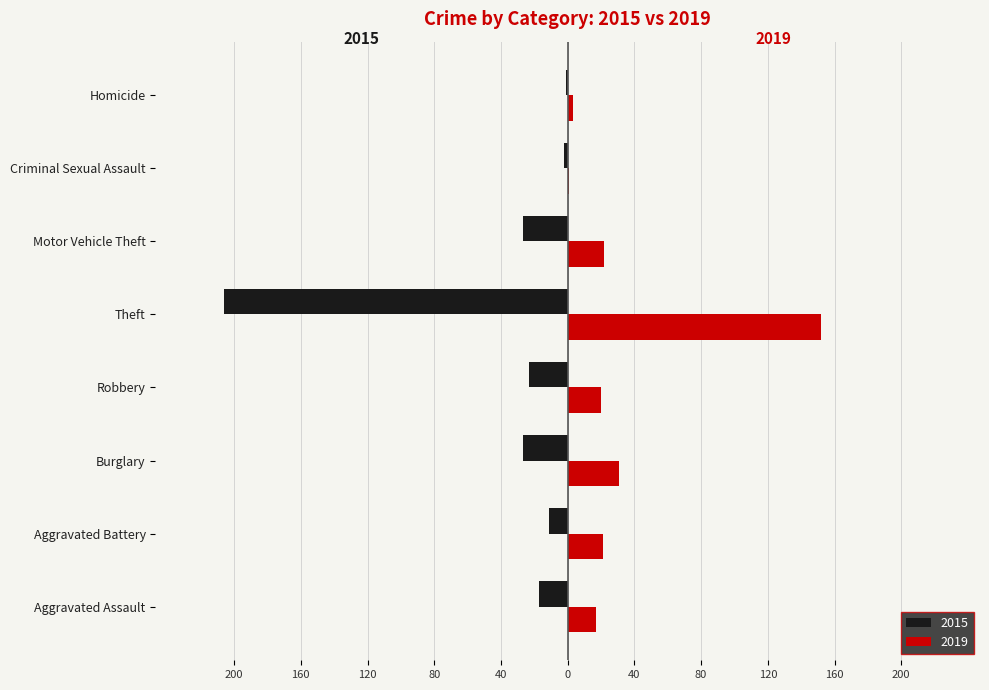

What are all the series names shown in the legend?

2015, 2019